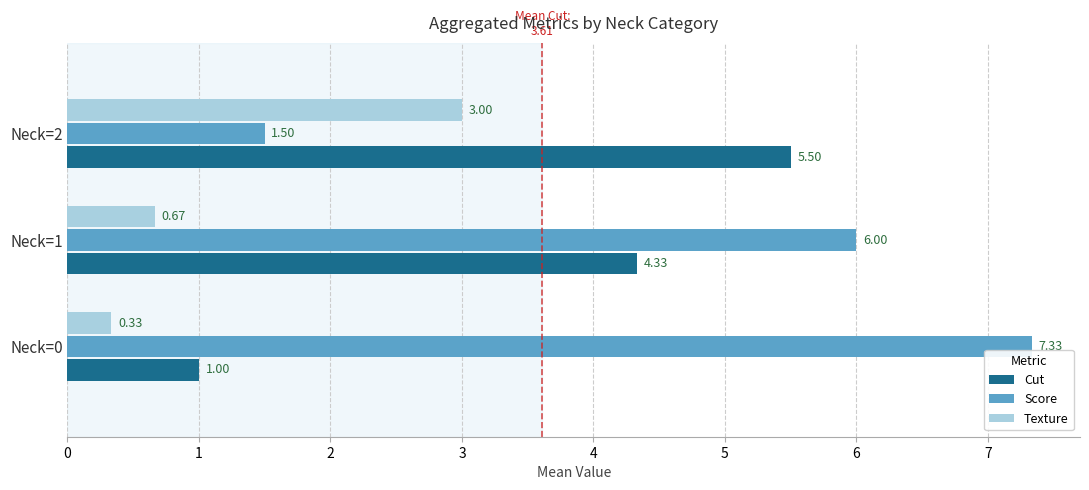

What is the spread (max minus min) of values at Neck=1?

5.3